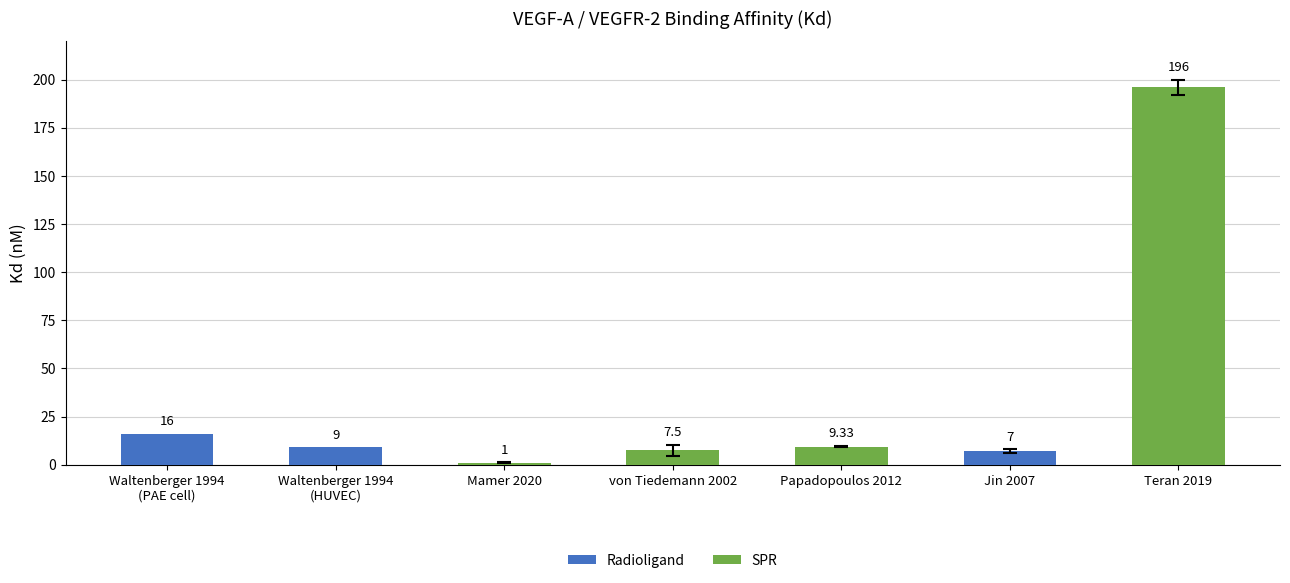

Reading right to left, what are all the values shown in this chart?

Teran 2019=196.0	Jin 2007=7.0	Papadopoulos 2012=9.3	von Tiedemann 2002=7.5	Mamer 2020=1.0	Waltenberger 1994
(HUVEC)=9.0	Waltenberger 1994
(PAE cell)=16.0